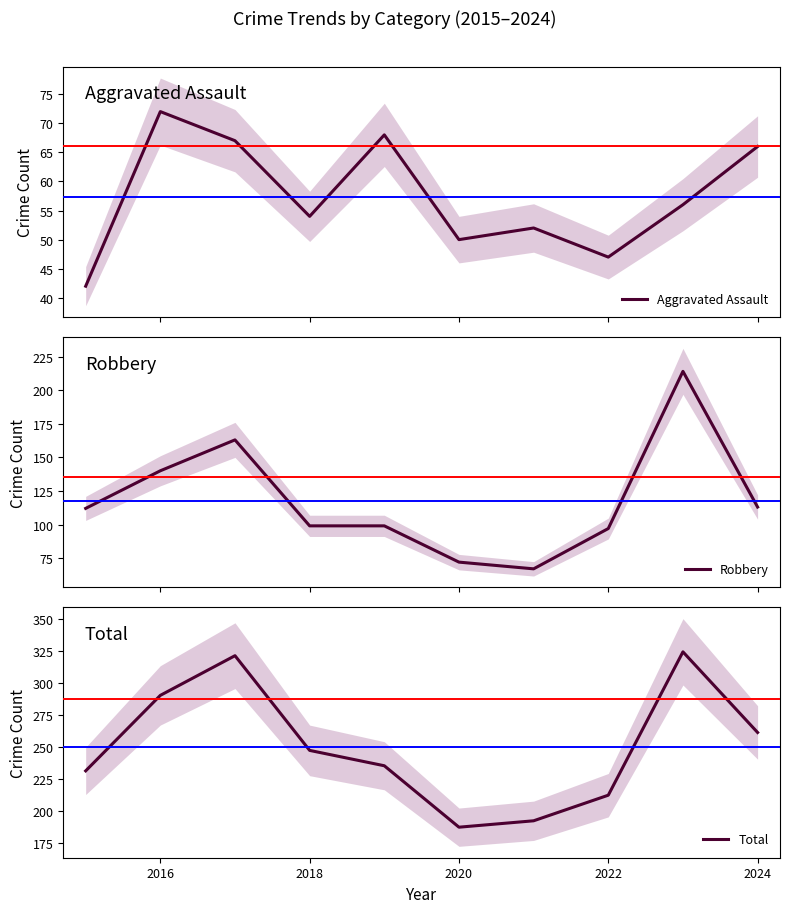

Which series has the widest spread of values?

Robbery